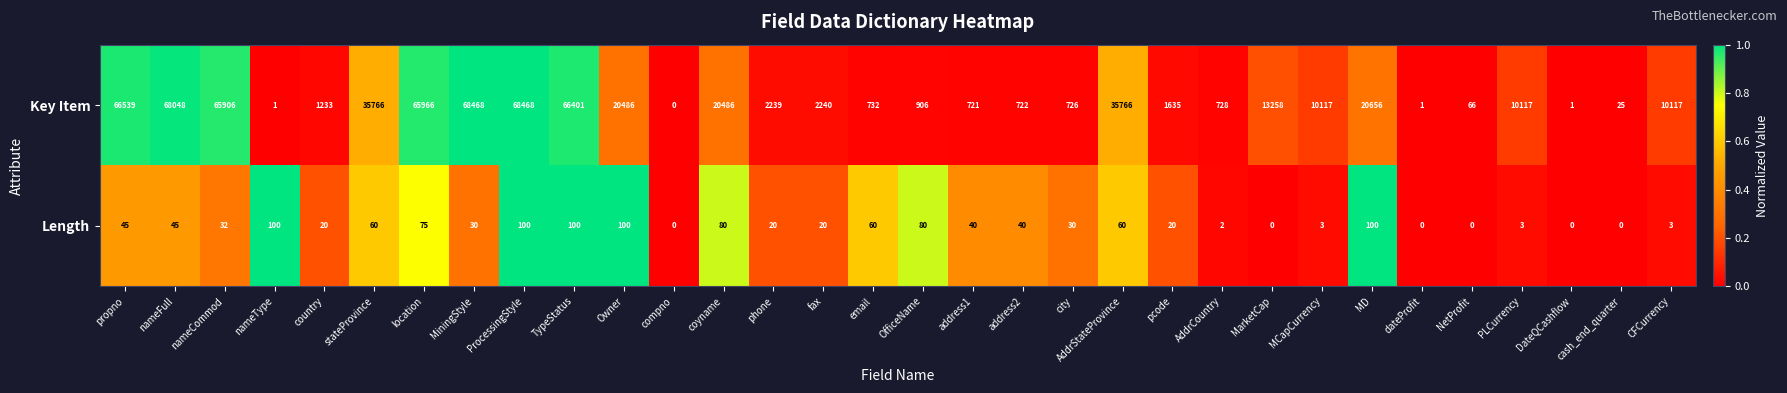

Between stateProvince and DateQCashflow, which series saw the biggest shift?

Key Item